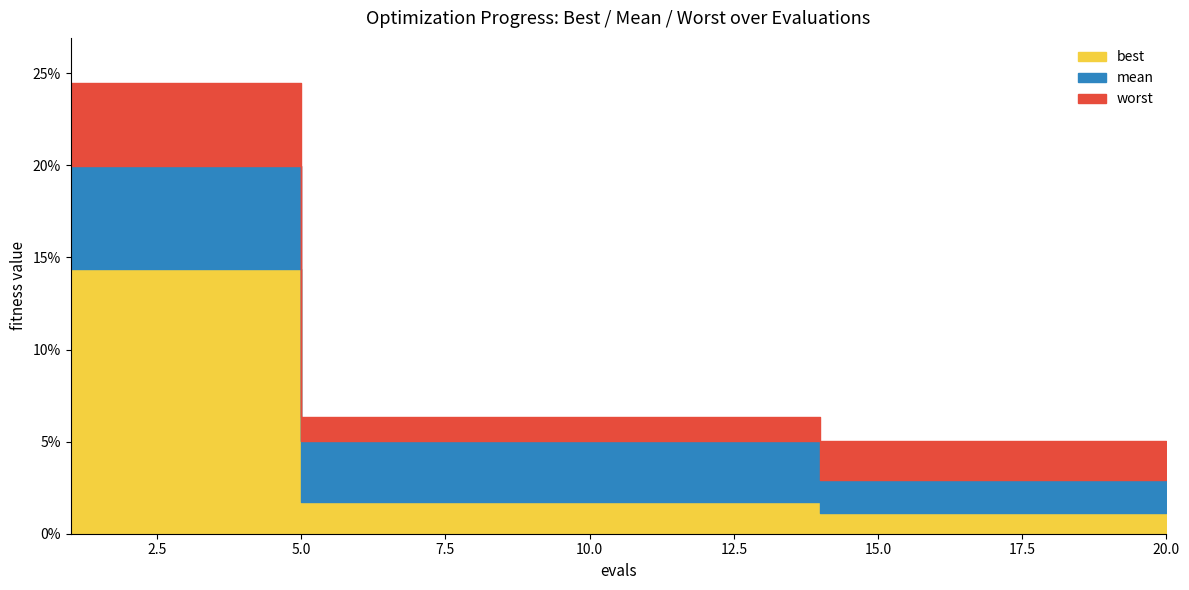

What are all the series names shown in the legend?

best, mean, worst